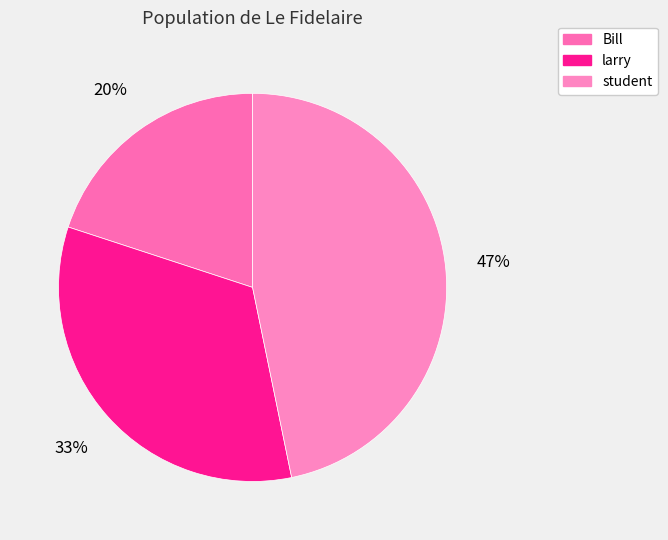

To the nearest percent, what is the difference between the student and Bill slice percentages?

27%